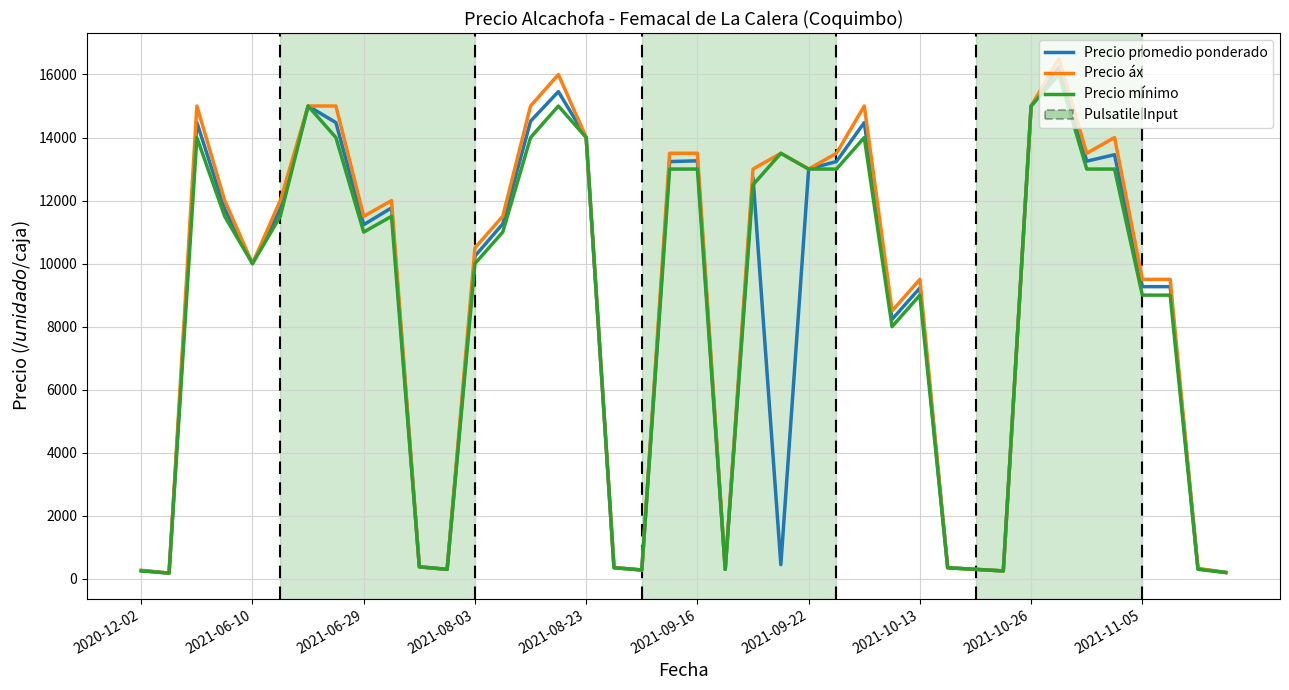

Which series has the widest spread of values?

Precio áx